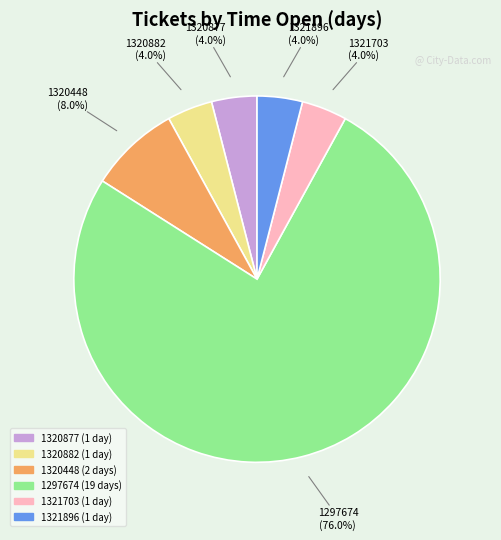

How much of the chart is everything except 1297674?

24.0%